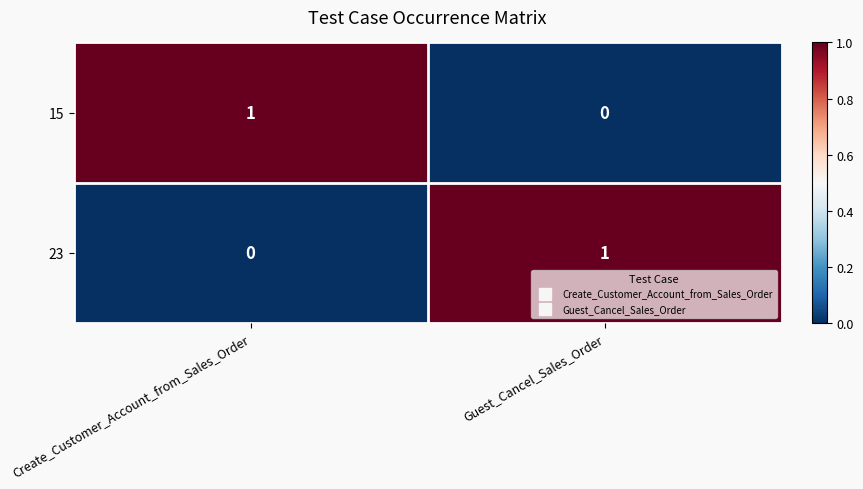

Where is 23 nearest to the value 0?

Create_Customer_Account_from_Sales_Order